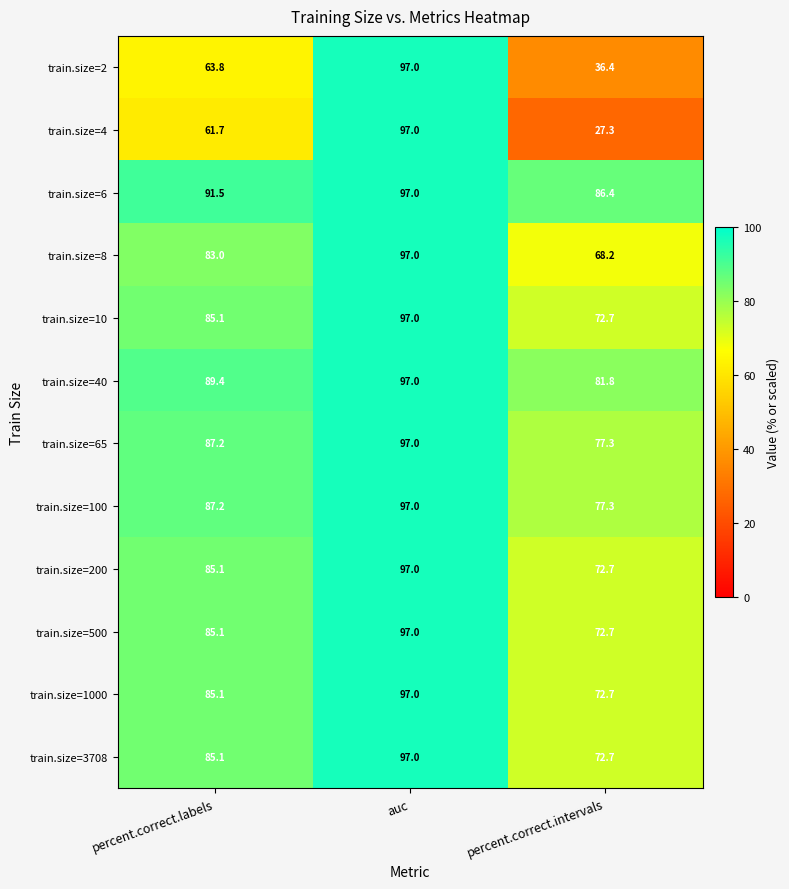

What is the difference between the train.size=1000 values at percent.correct.labels and percent.correct.intervals?

12.4